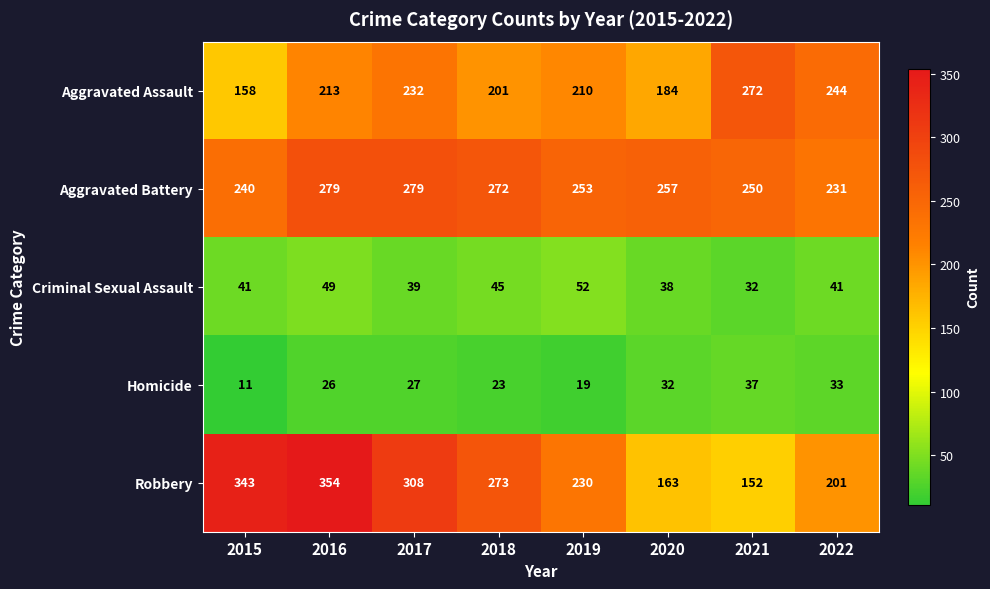

True or false: Robbery has a value of 142 at 2017.

False